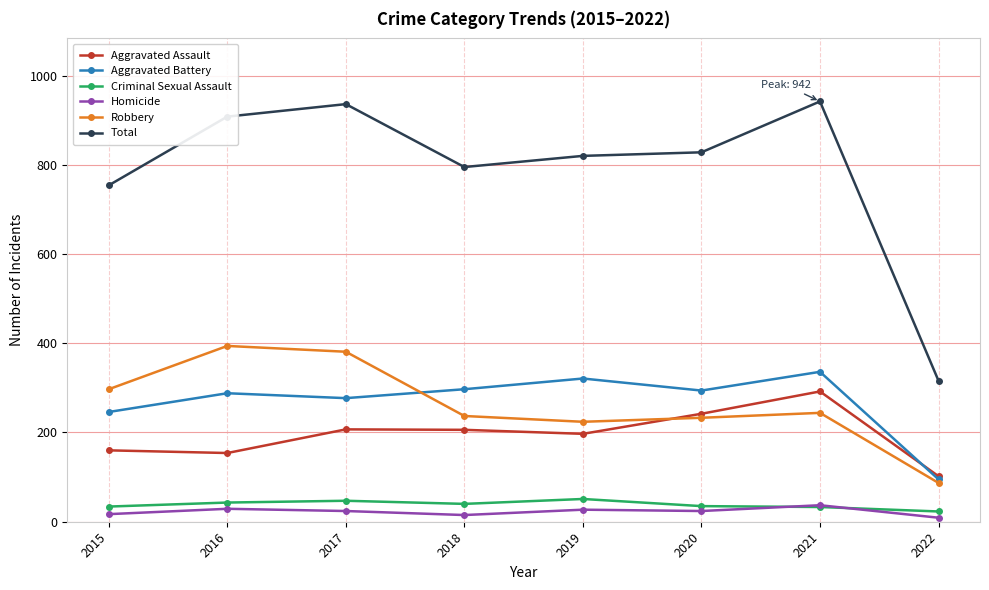

True or false: Aggravated Battery and Criminal Sexual Assault cross at least once.

False